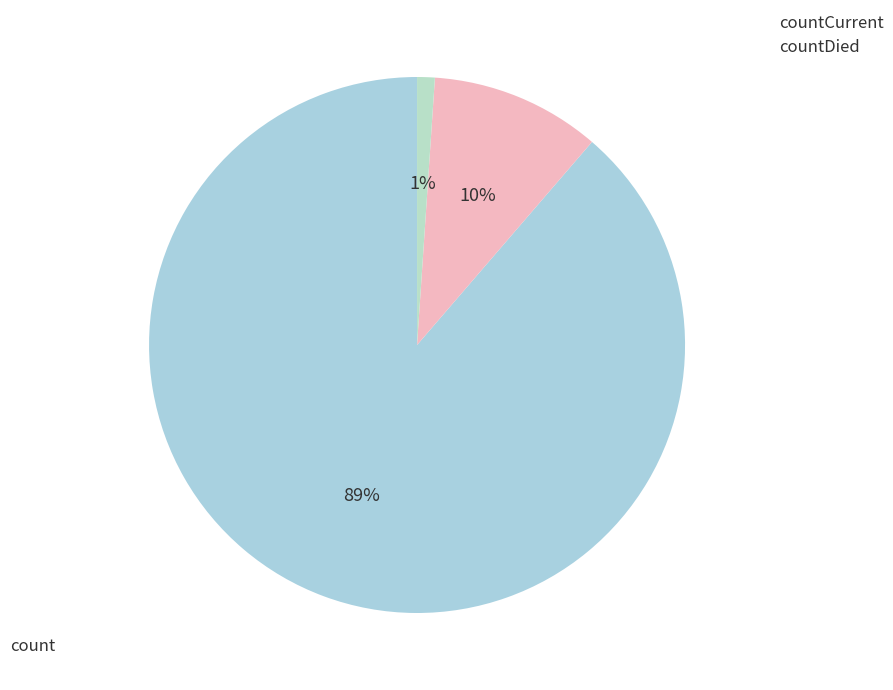

To the nearest percent, what is the average slice percentage?

33%